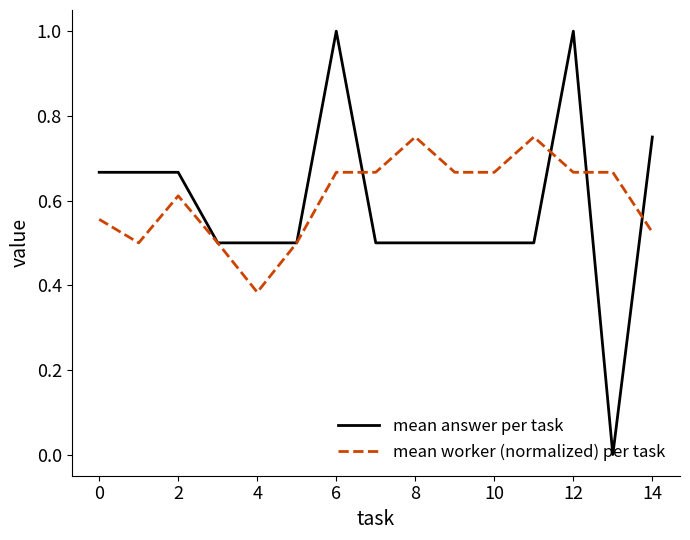

What is the greatest value displayed?

1.0